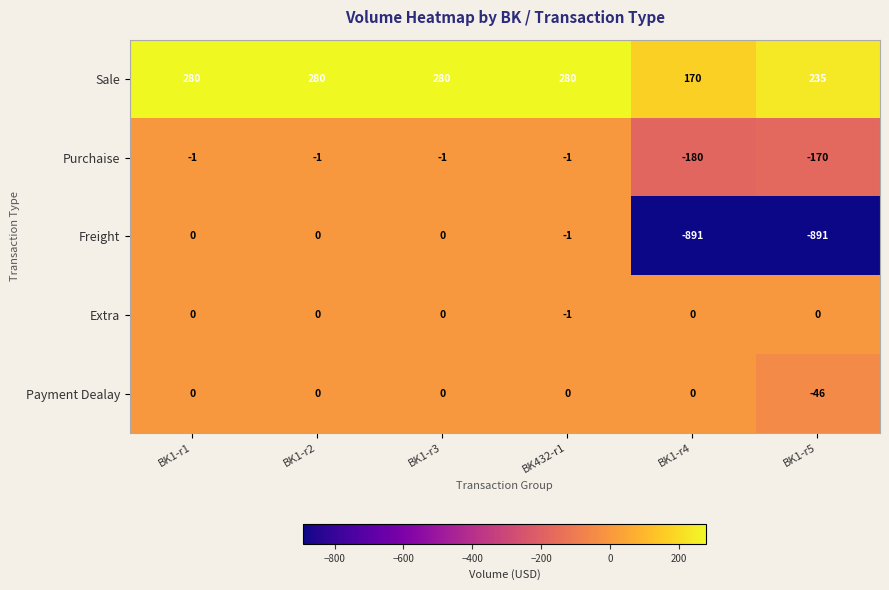

Reading left to right, what are all the values shown in this chart?

Sale: 280	280	280	280	170	235
Purchaise: -1	-1	-1	-1	-180	-170
Freight: 0	0	0	-1	-891	-891
Extra: 0	0	0	-1	0	0
Payment Dealay: 0	0	0	0	0	-46